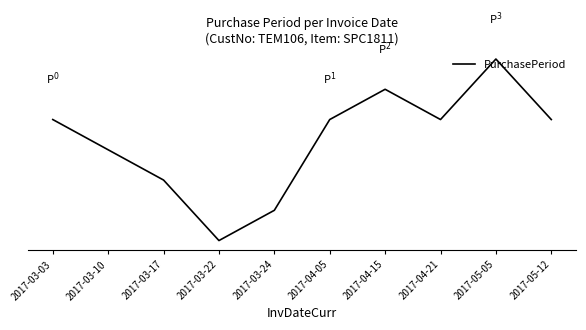

How many values are between 6 and 8?

6